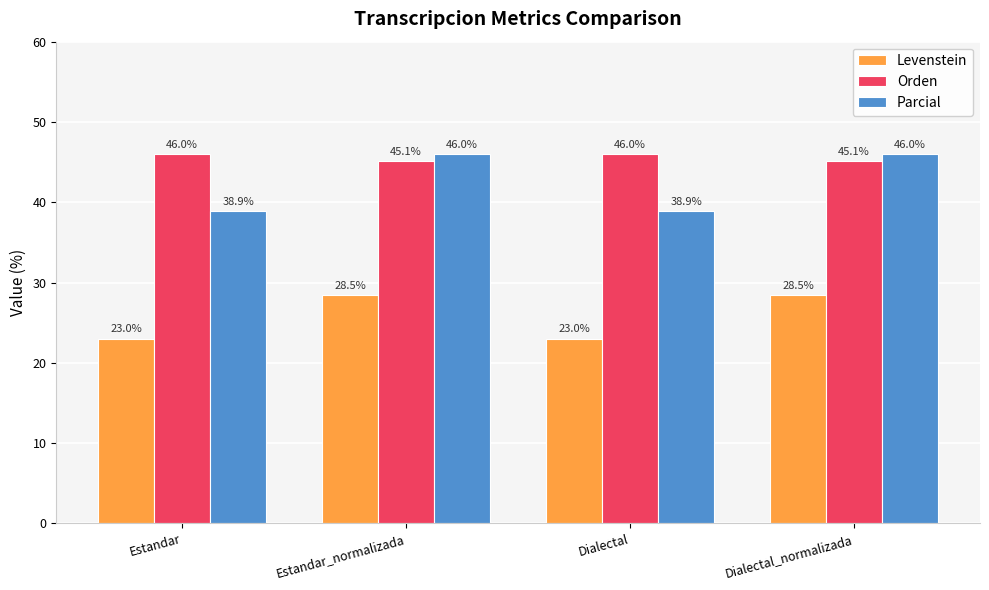

Are the bars grouped side by side (vs. stacked)?

Yes